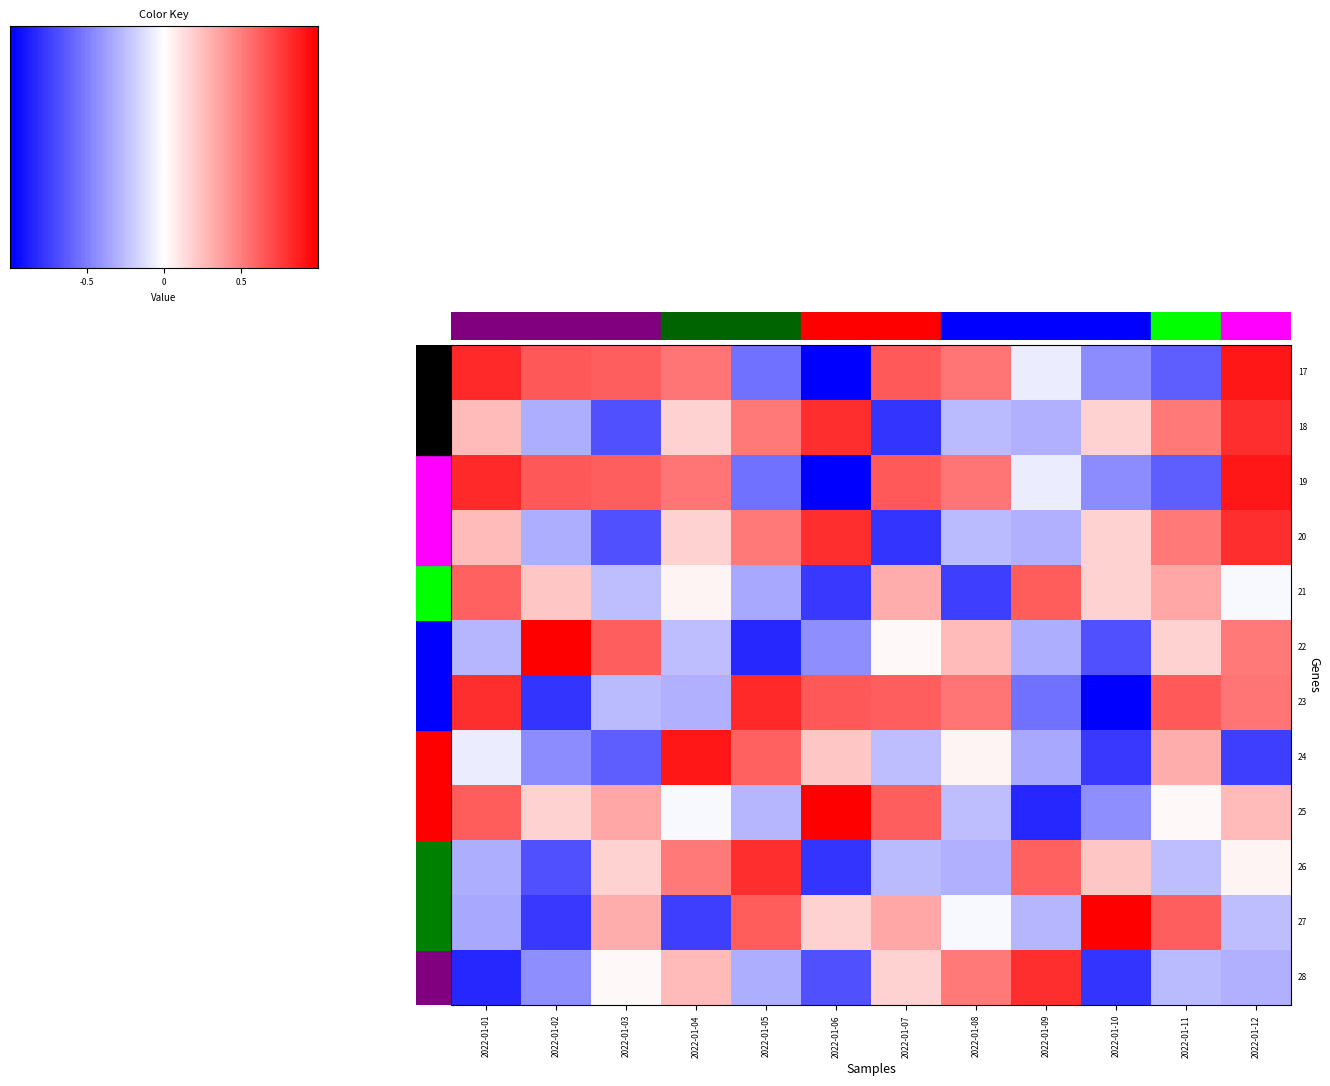

How many negative values does the 18 series have?

5